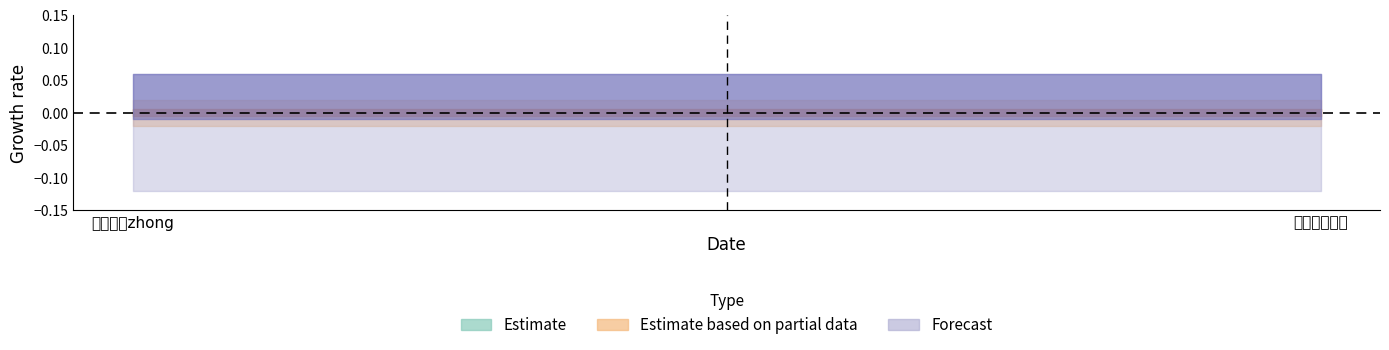

Is it true that Estimate equals 0 at 秋风落叶zhong?

False